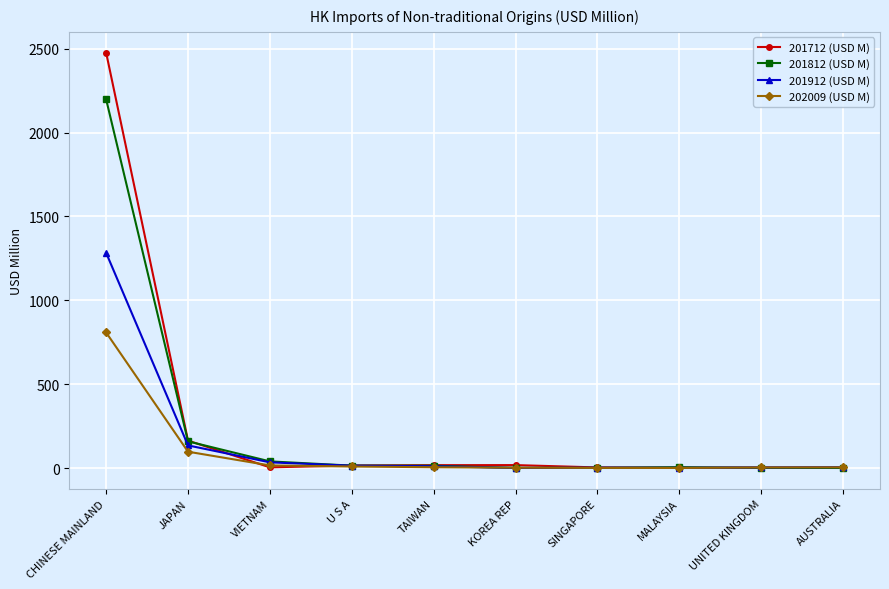

What is the difference between the maximum and minimum values in the 201812 (USD M) series?

2196.1